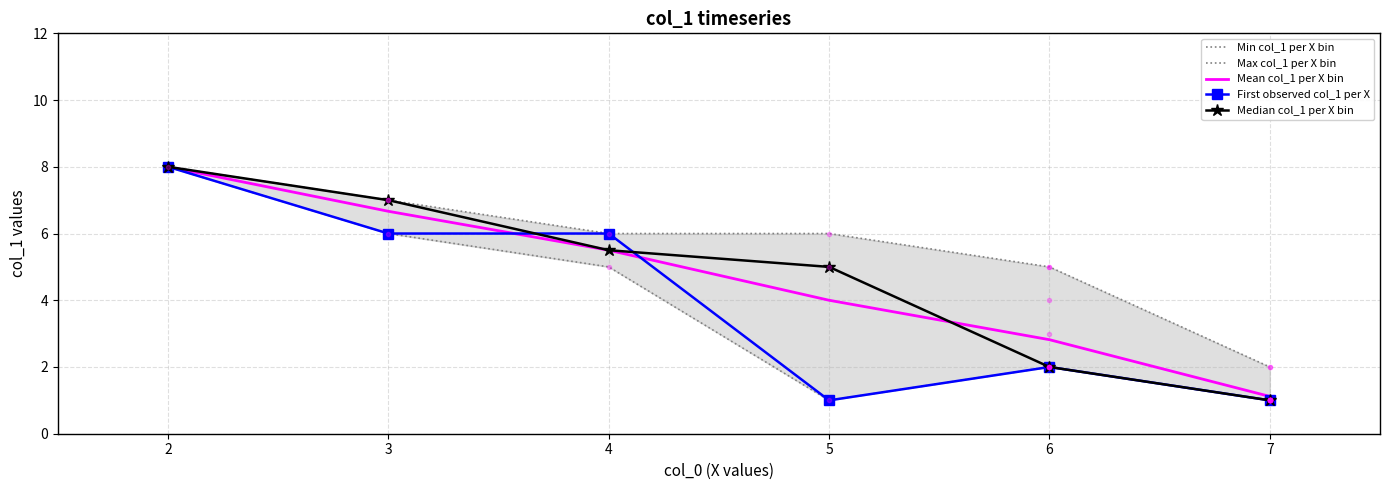

Rank the categories by Median col_1 per X bin value from lowest to highest.

7, 6, 5, 4, 3, 2